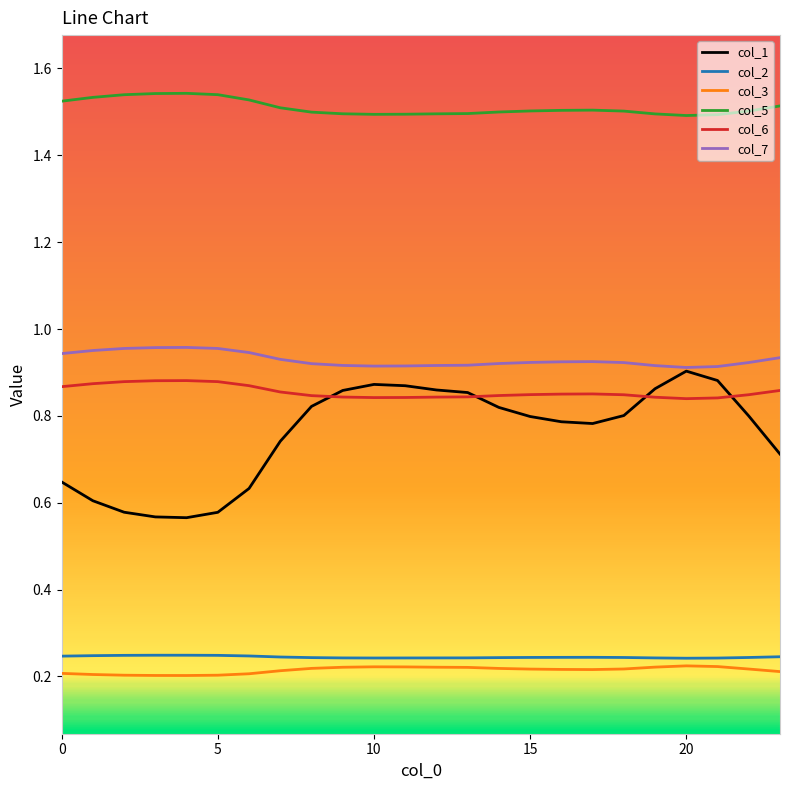

Rank the series by their maximum value, from lowest to highest.

col_3, col_2, col_6, col_1, col_7, col_5